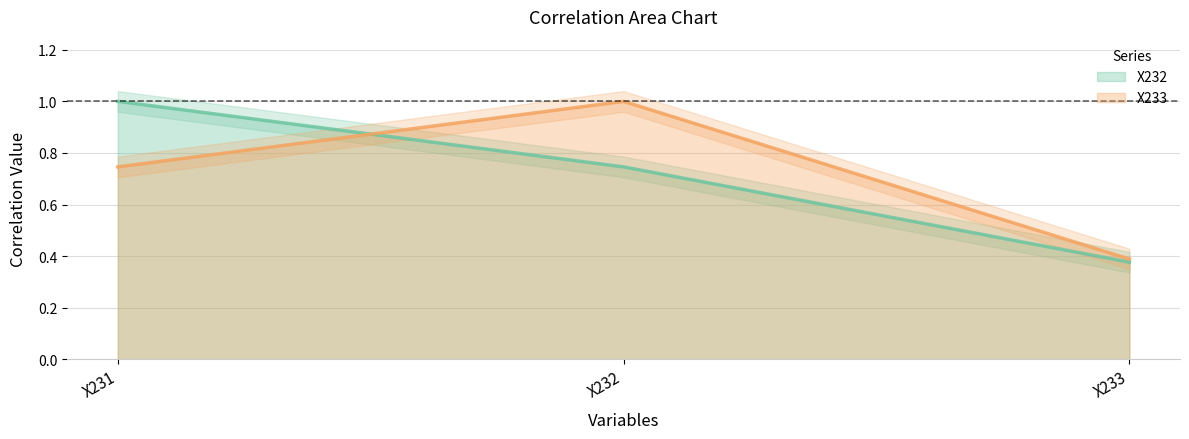

Which category has the lowest value in the X232 series?

X233